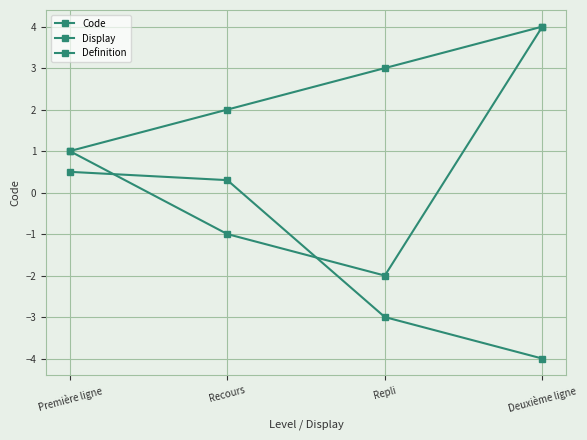

Which series has the widest spread of values?

Display